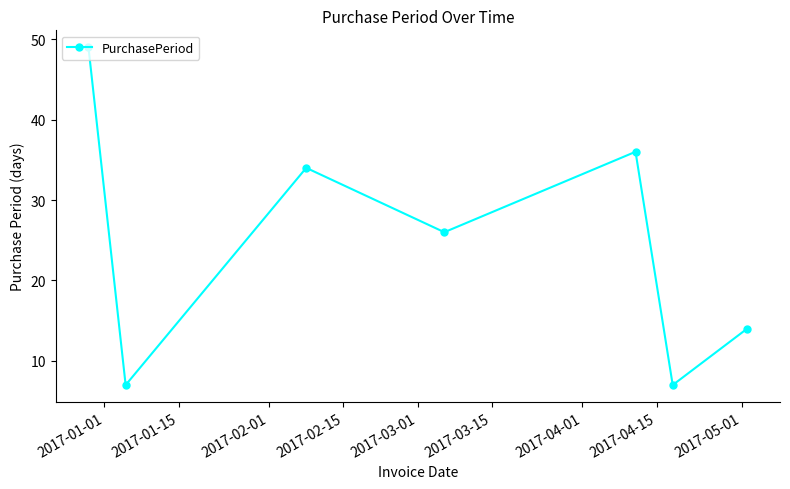

True or false: the data has more than 1 interior local peaks.

True